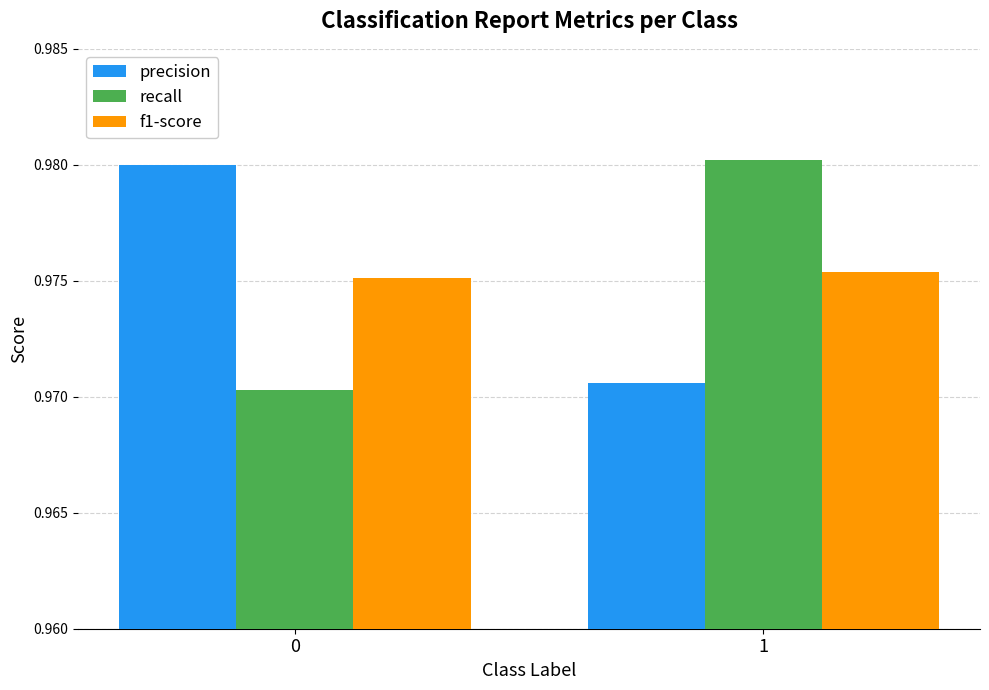

List the labels in order of precision value, largest first.

0, 1